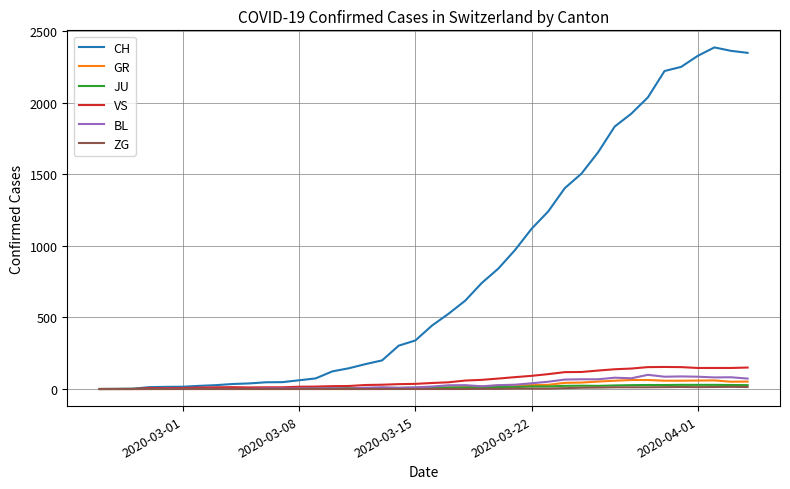

What is the average value of the ZG series?

4